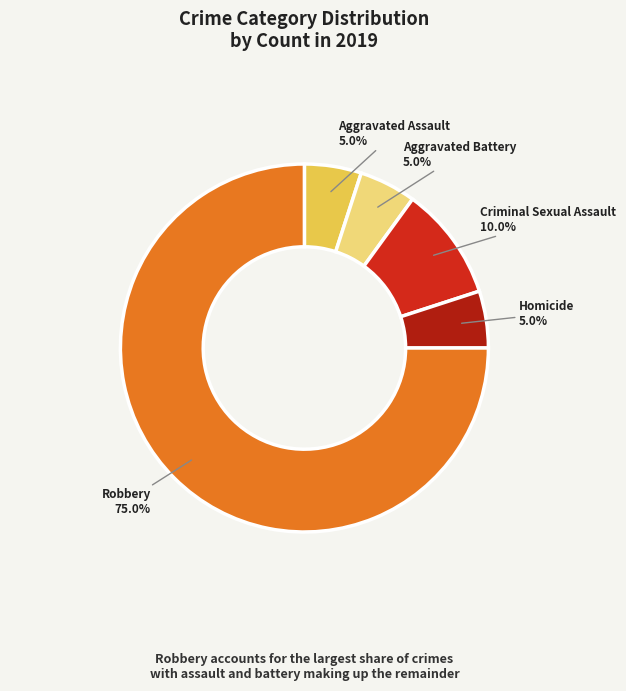

True or false: Aggravated Battery accounts for 5% of the total.

True